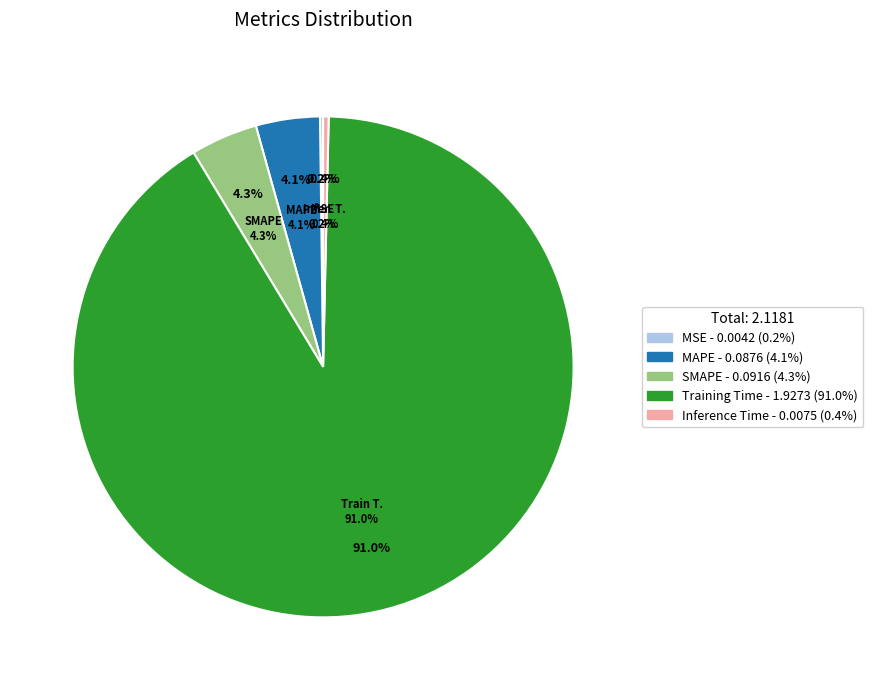

To the nearest percent, what is the average slice percentage?

20%